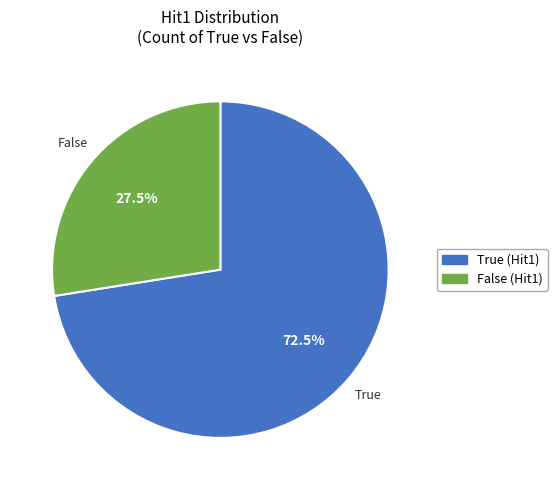

Is there any slice that represents more than half of the pie?

Yes